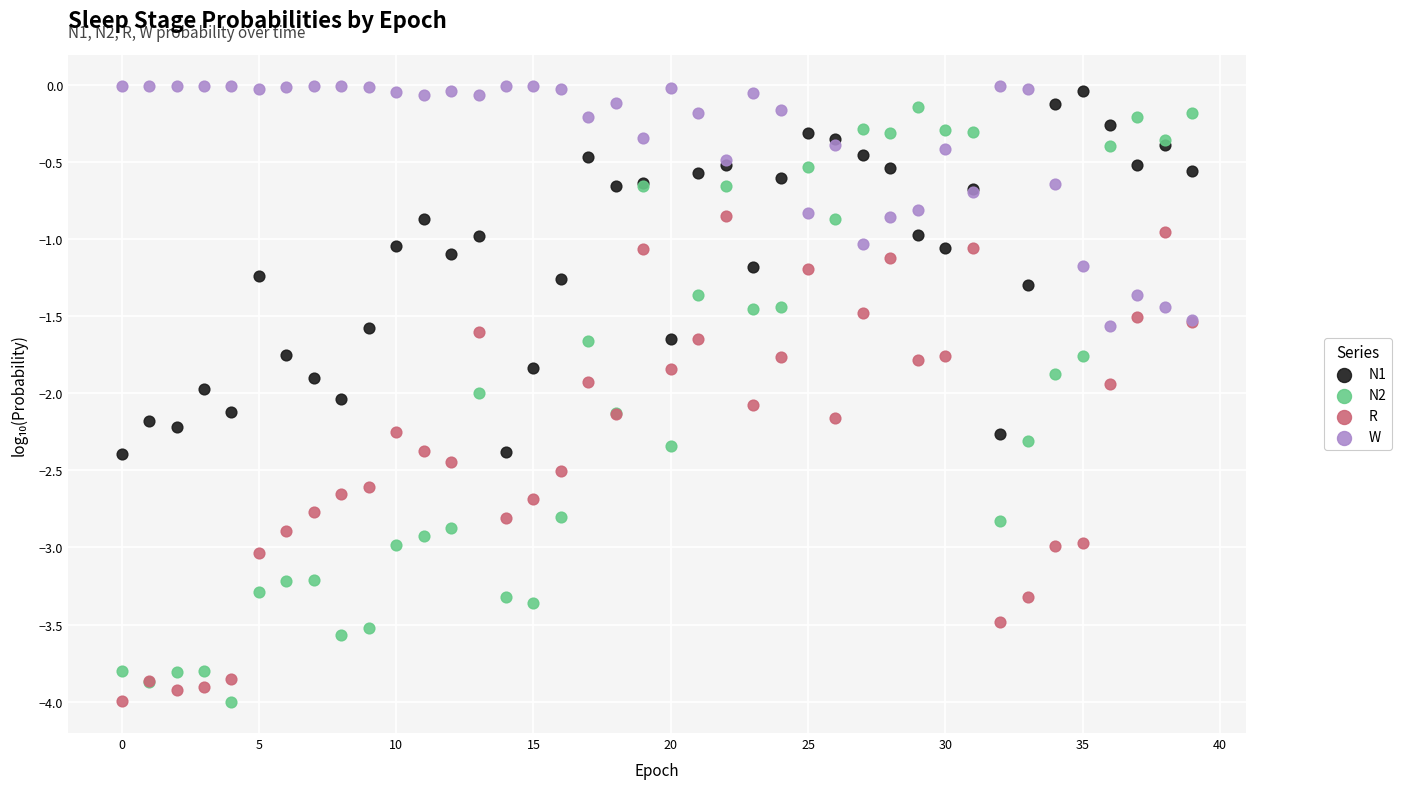

Which series has the largest Y range (max minus min)?

N2